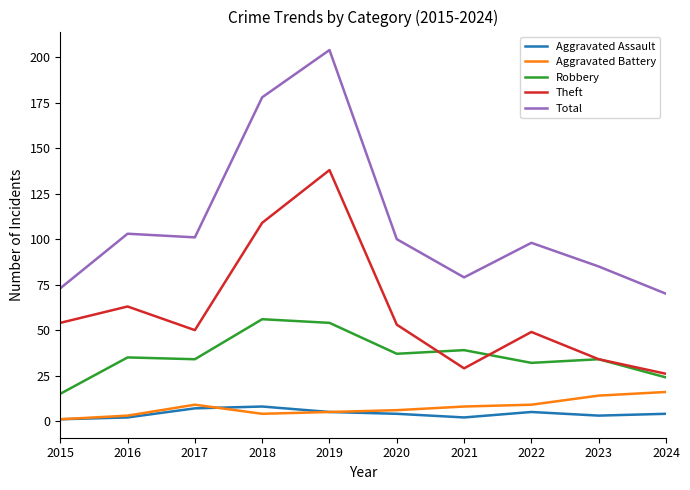

True or false: Robbery and Aggravated Assault intersect in this chart.

False